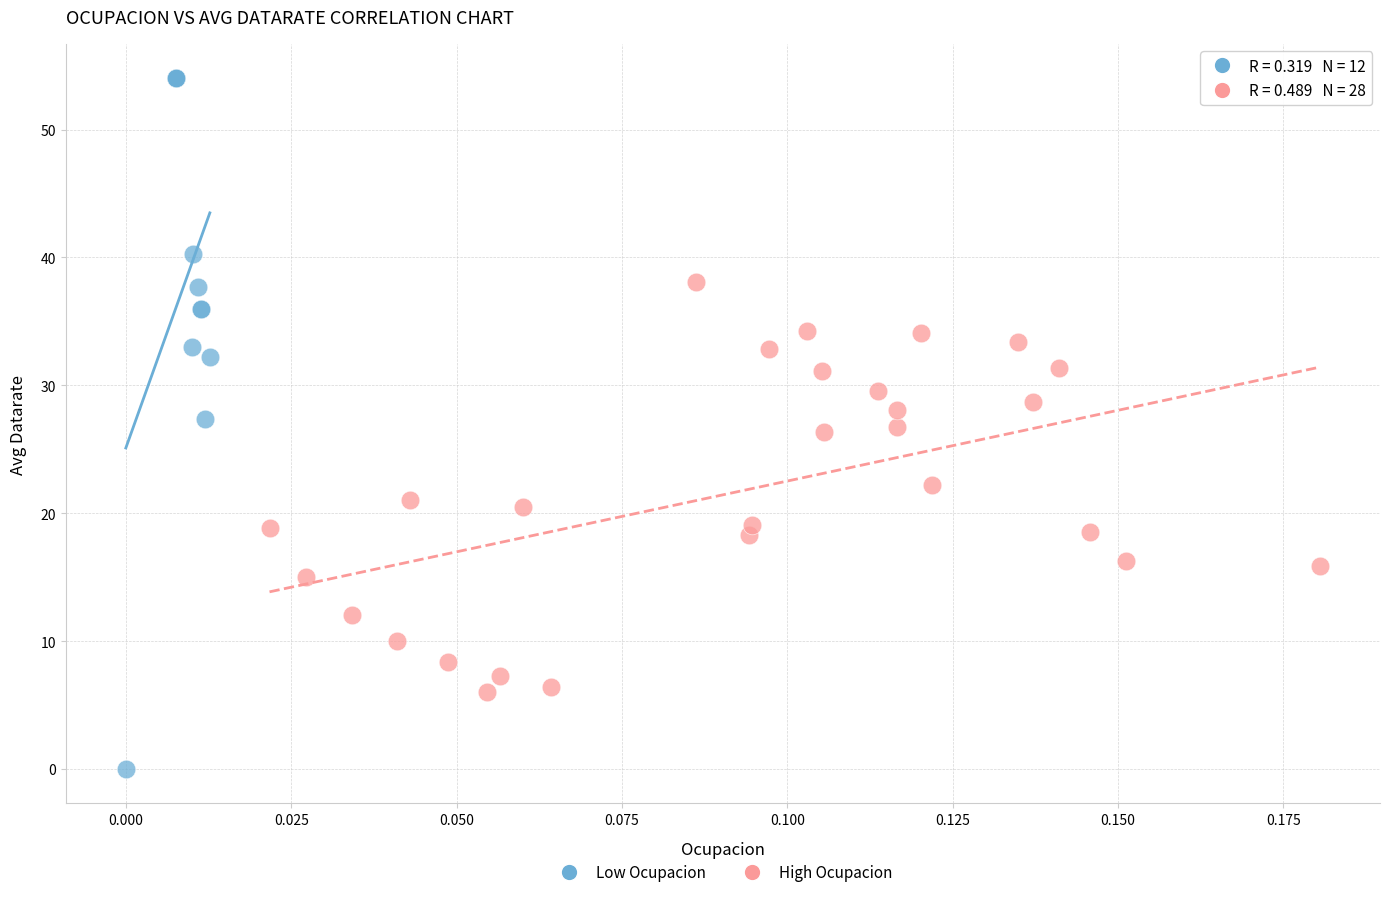

Which series has the largest Y range (max minus min)?

Low Ocupacion